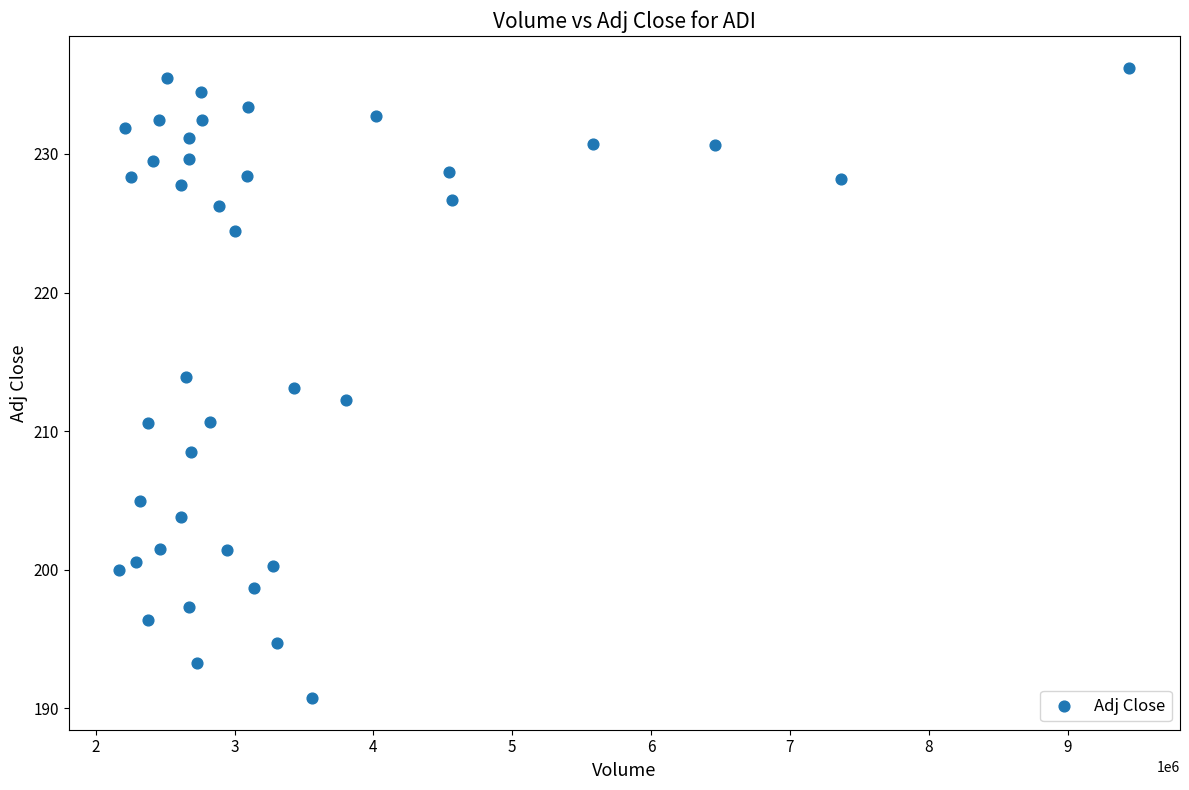

What is the range of Y values (max minus min)?

45.5